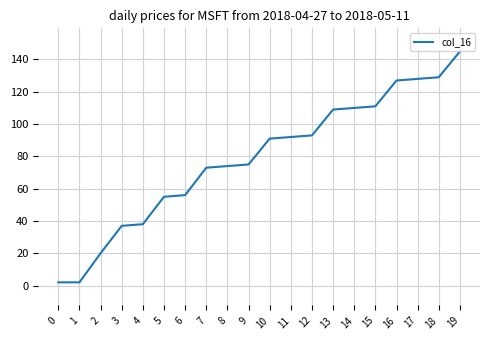

Reading left to right, list all the values displayed in this chart.

0=2	1=2	2=20	3=37	4=38	5=55	6=56	7=73	8=74	9=75	10=91	11=92	12=93	13=109	14=110	15=111	16=127	17=128	18=129	19=145